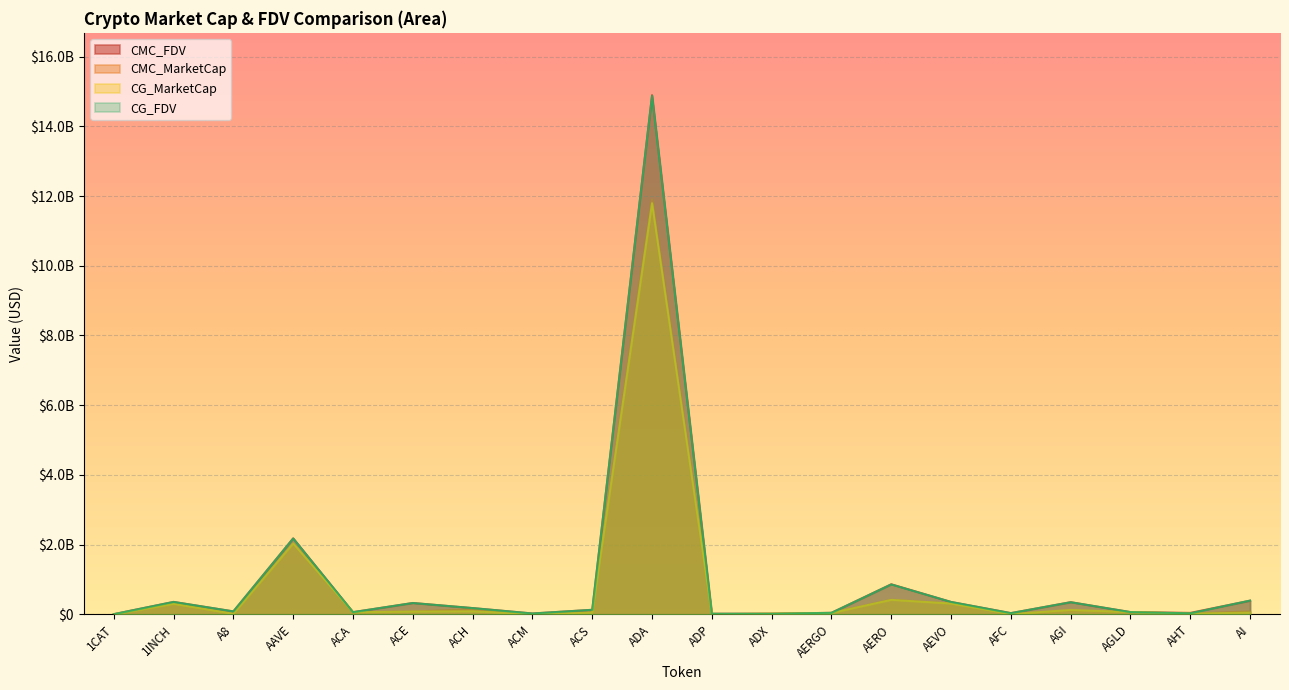

What is the value of the CMC_MarketCap point at the 17th from the left?

108868602.9